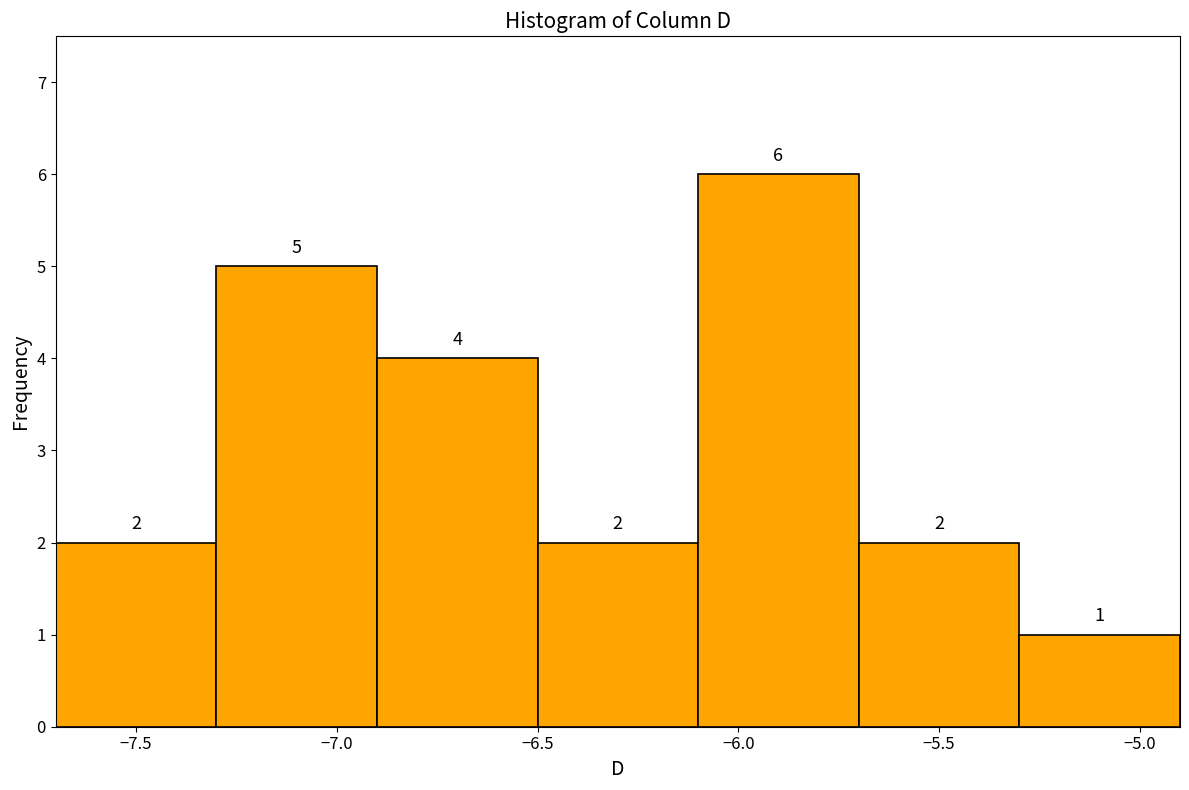

Reading left to right, list every bar in this chart as the range it spans on the x-axis followed by its height.

-7.7 to -7.3: 2
-7.3 to -6.9: 5
-6.9 to -6.5: 4
-6.5 to -6.1: 2
-6.1 to -5.7: 6
-5.7 to -5.3: 2
-5.3 to -4.9: 1